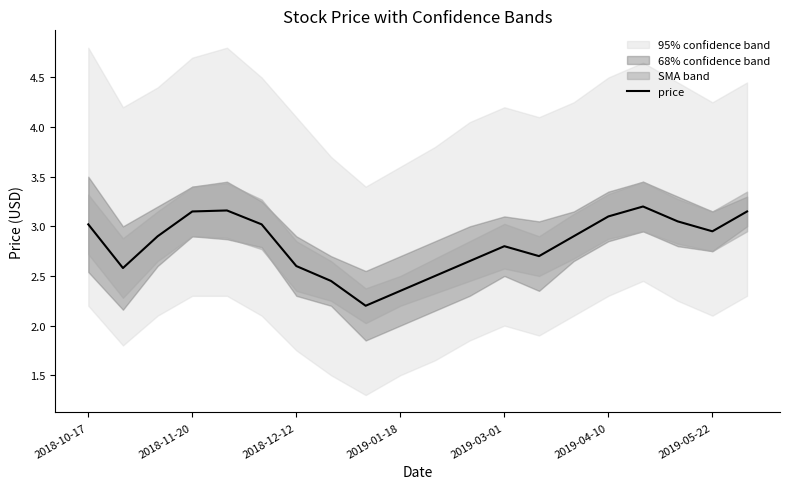

What is the change in value from 7 to 17?

+0.6